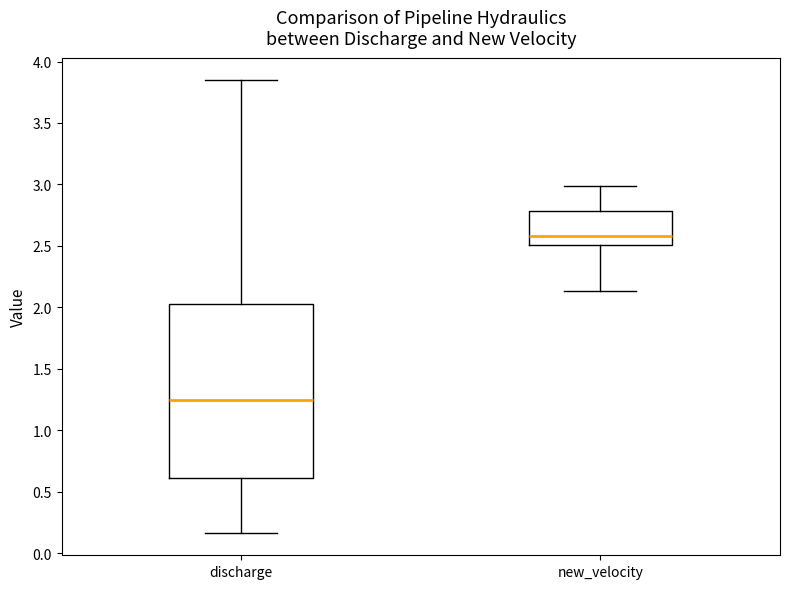

Which box's median line is the highest?

new_velocity